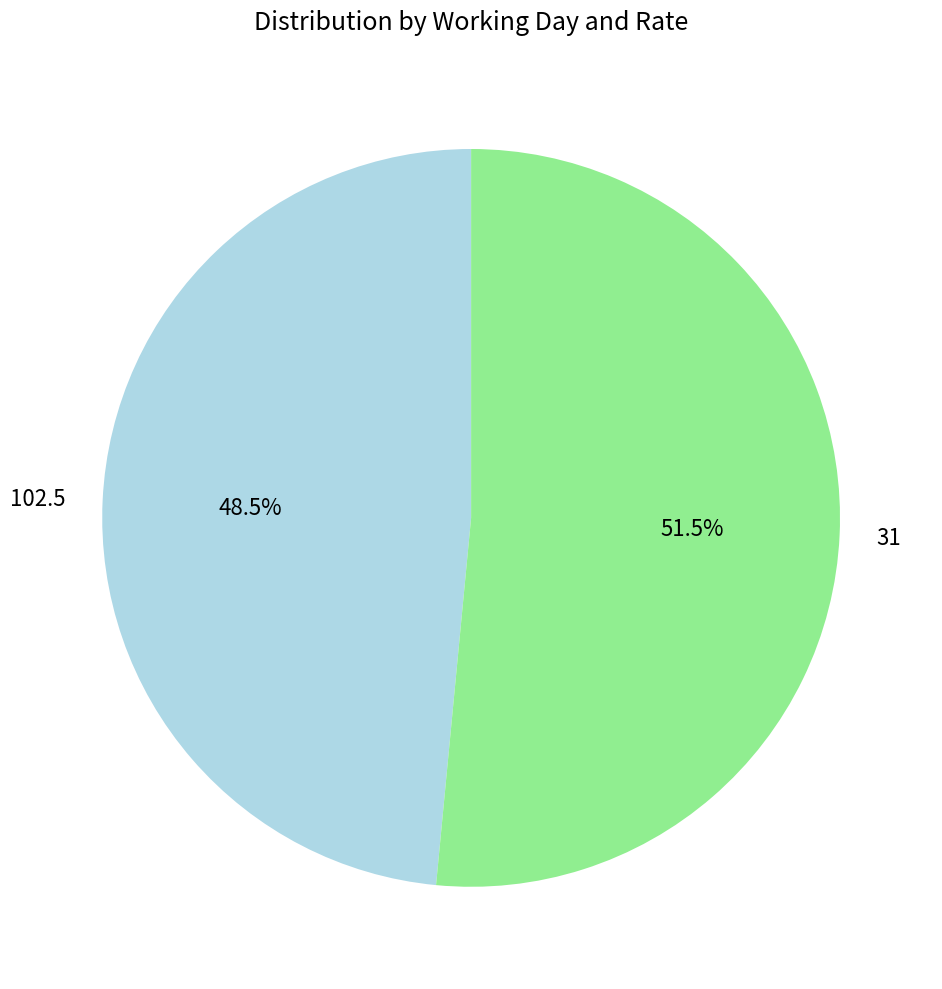

Which category has the smallest portion of the pie?

102.5